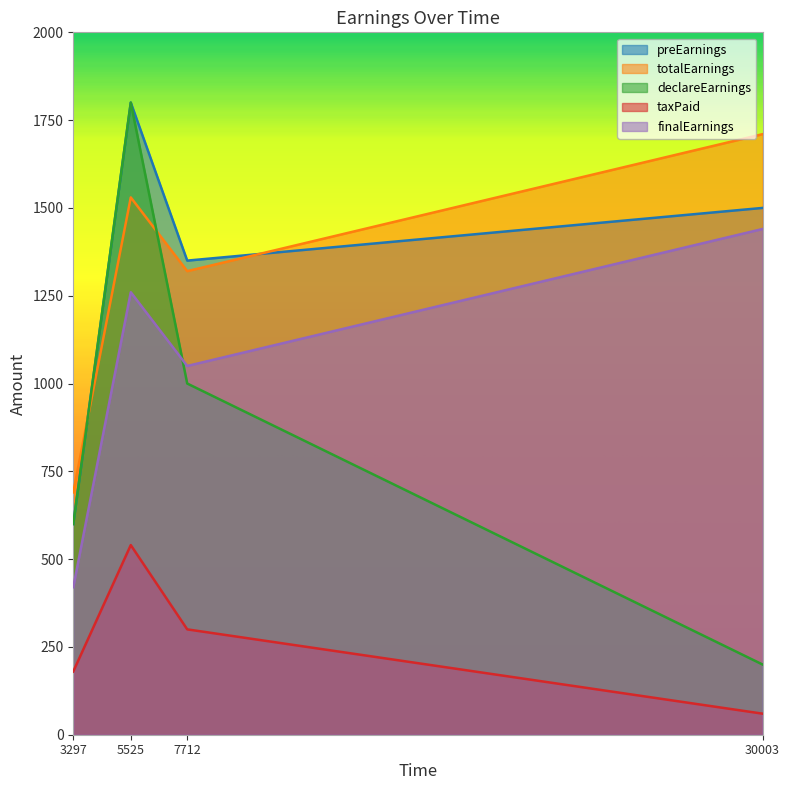

Reading left to right, transcribe all the data shown in this chart.

preEarnings: 3297=600	5525=1800	7712=1350	30003=1500
totalEarnings: 3297=690	5525=1530	7712=1320	30003=1710
declareEarnings: 3297=600	5525=1800	7712=1000	30003=200
taxPaid: 3297=180	5525=540	7712=300	30003=60
finalEarnings: 3297=420	5525=1260	7712=1050	30003=1440